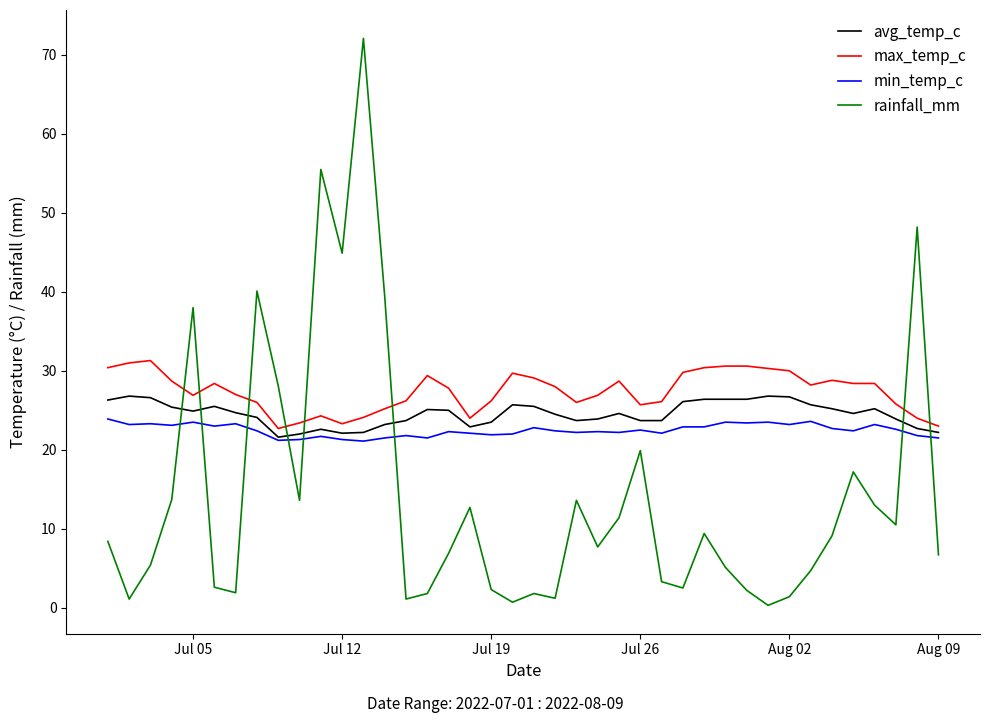

List the series in order of their overall mean, highest first.

max_temp_c, avg_temp_c, min_temp_c, rainfall_mm